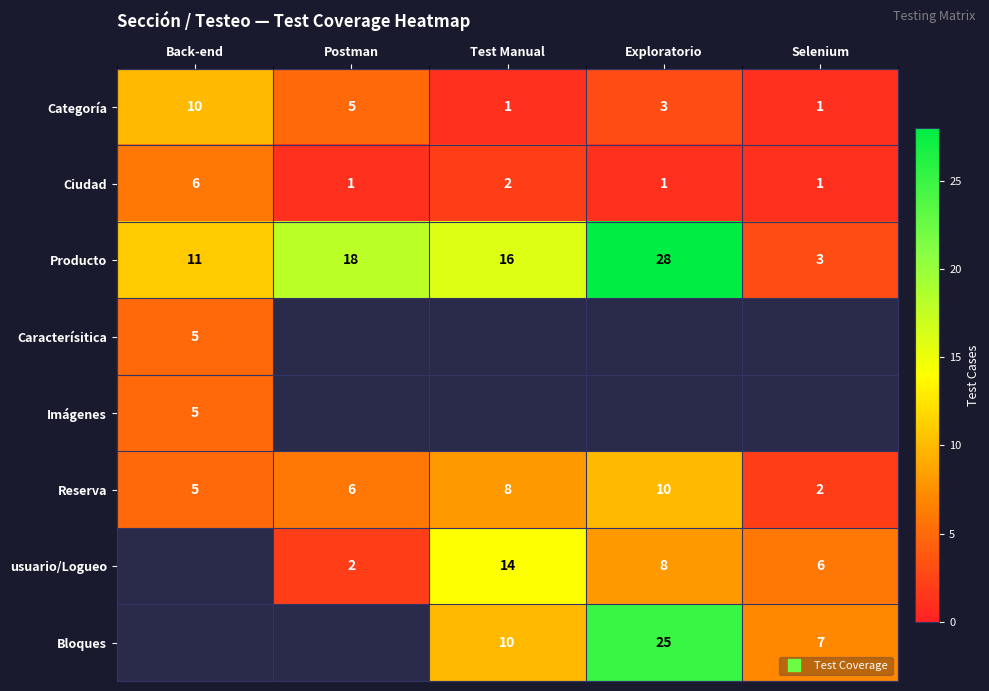

What is the difference between the Categoría values at Back-end and Test Manual?

9.0